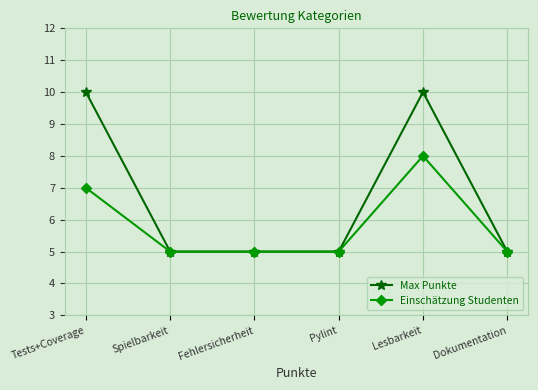

Which series has the widest spread of values?

Max Punkte